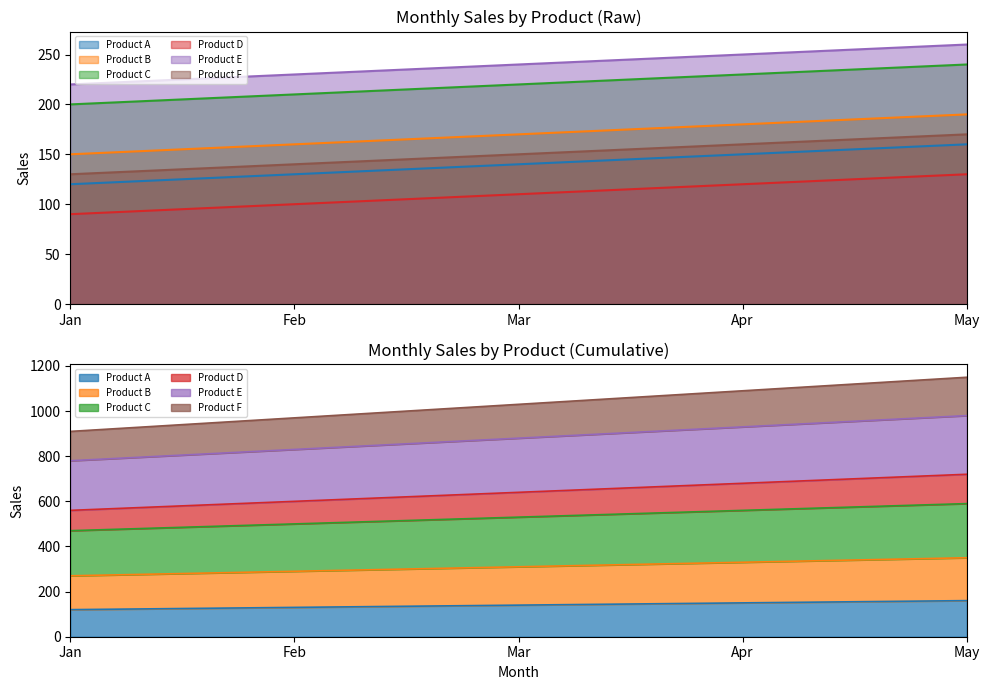

True or false: Product D has more than 1 points higher than both neighbors.

False